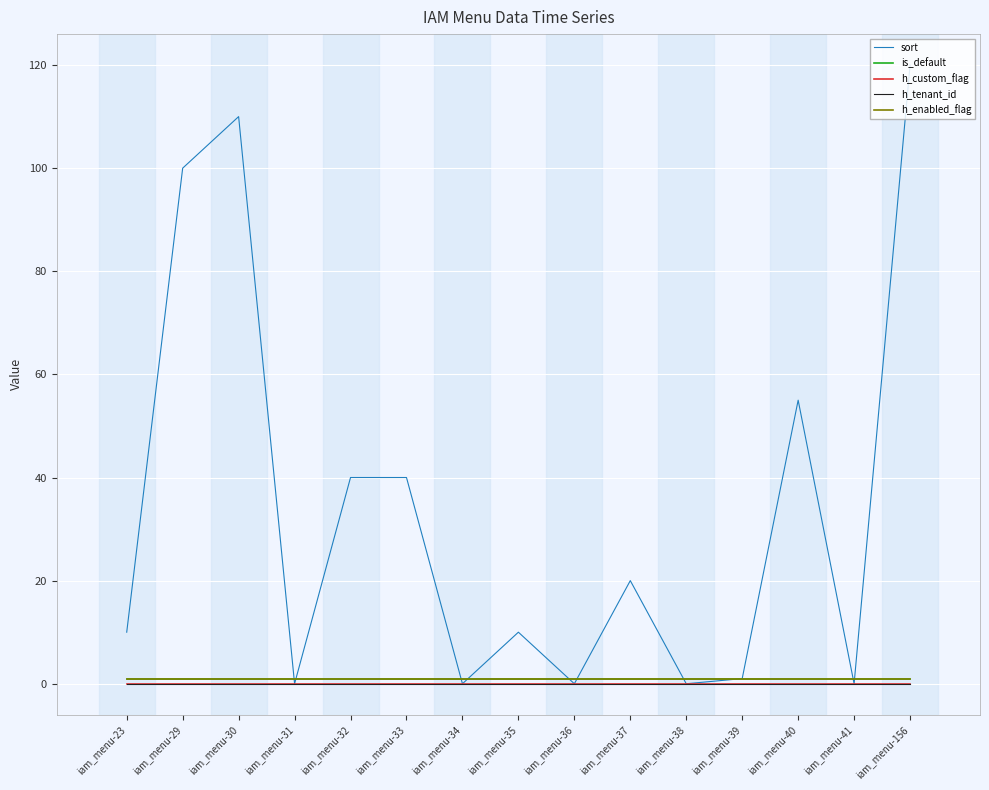

The value of h_enabled_flag at iam_menu-41 is 1. True or false?

True